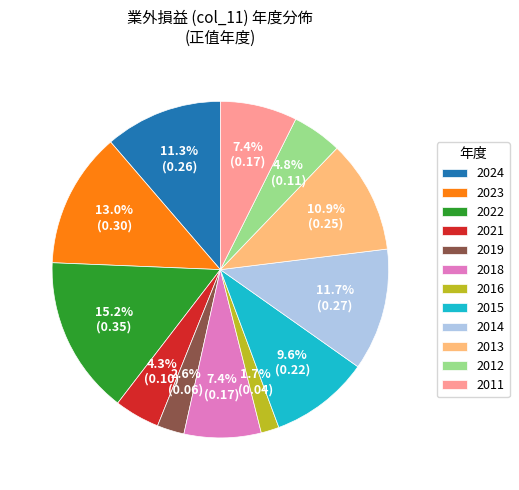

Combined, do 2022 and 2021 account for over 50%?

No